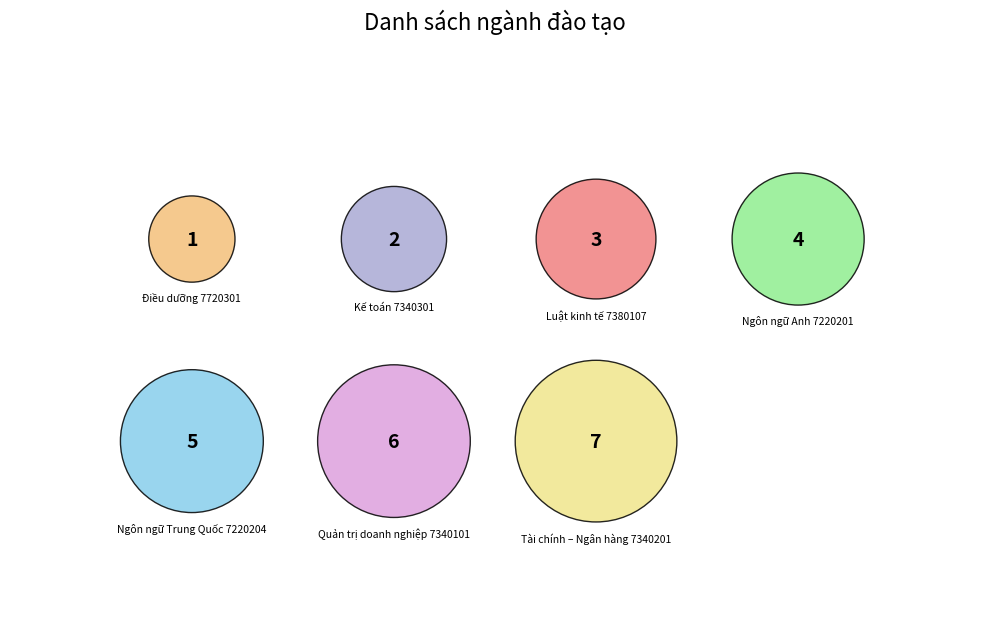

How much of the chart is everything except Ngôn ngữ Anh 7220201?

85.7%